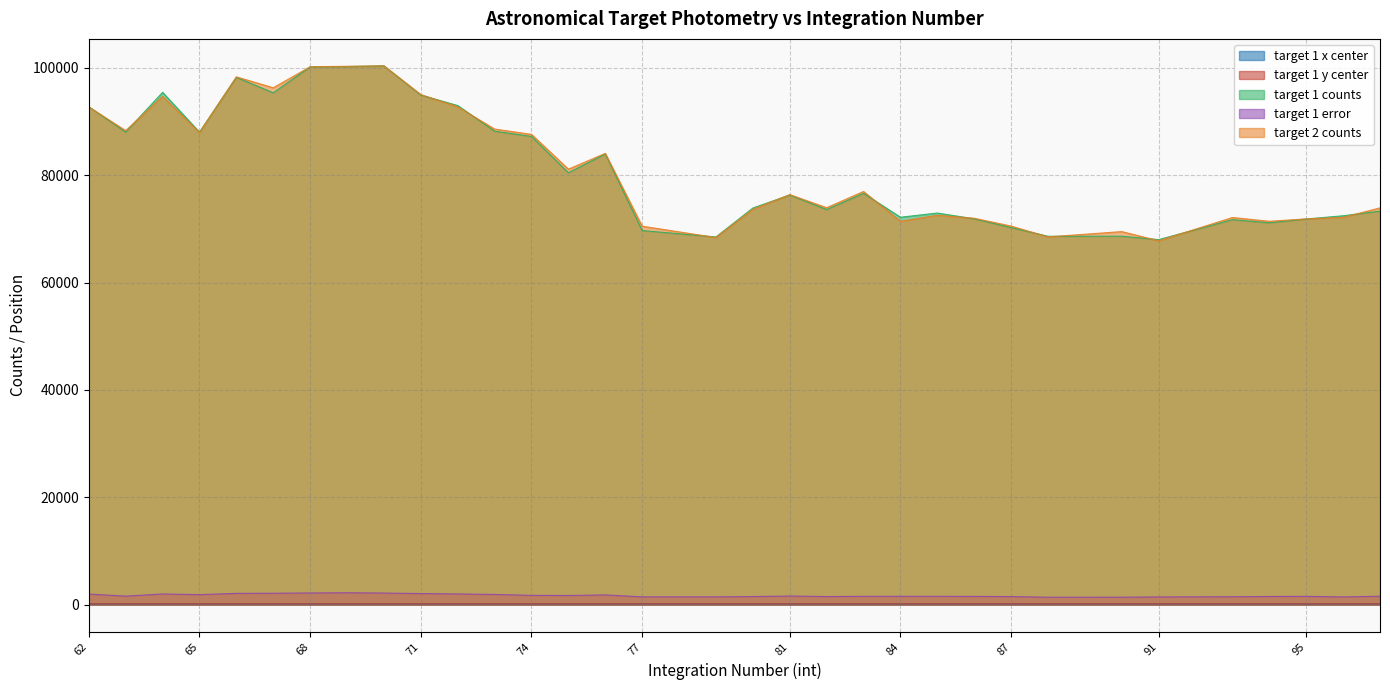

At which category does the chart reach its peak across all series?

70